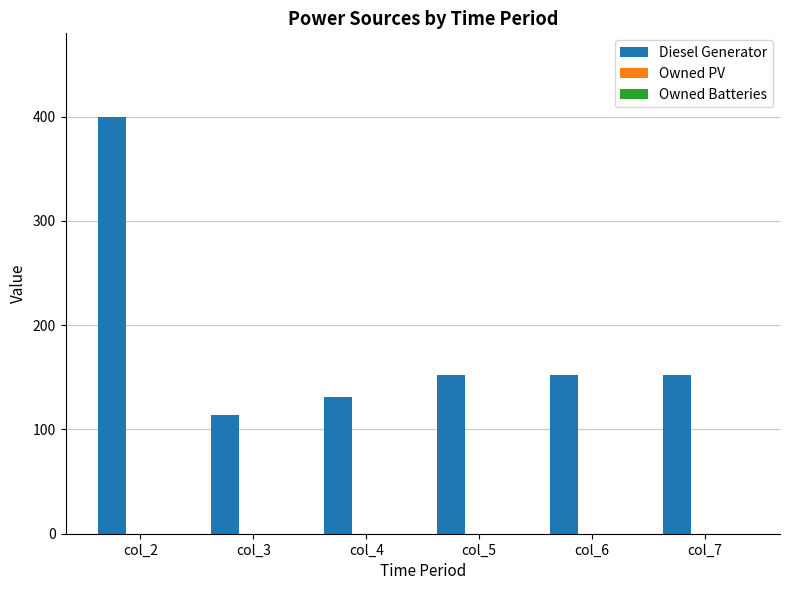

What is the change in value from col_3 to col_4?

+17